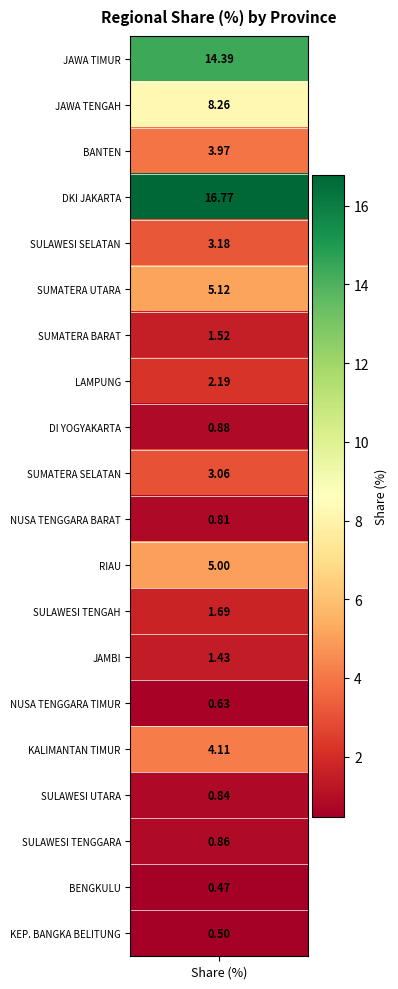

At which label does the data first exceed 2?

JAWA TIMUR